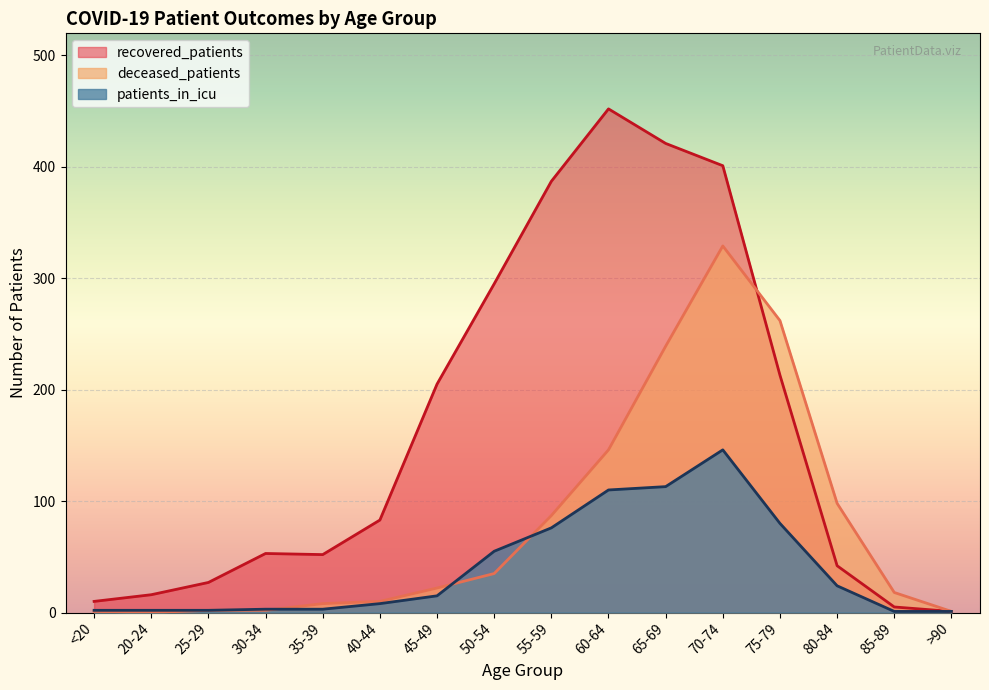

What is the label of the 3rd point from the right?

80-84